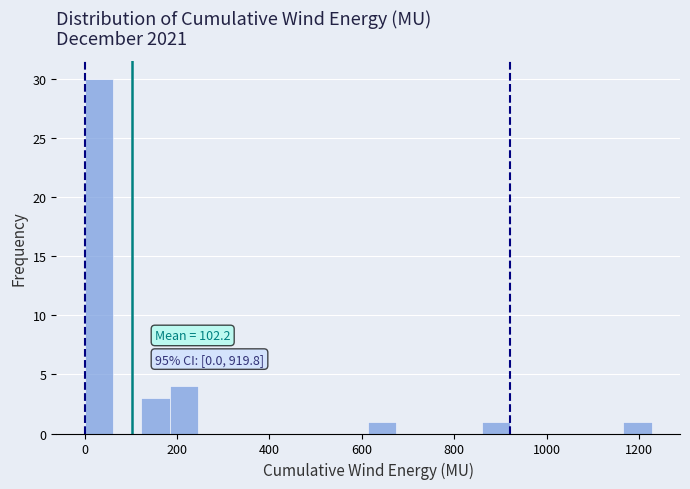

Read against the x-axis, roughly where is the centre of the tallest bar?

40